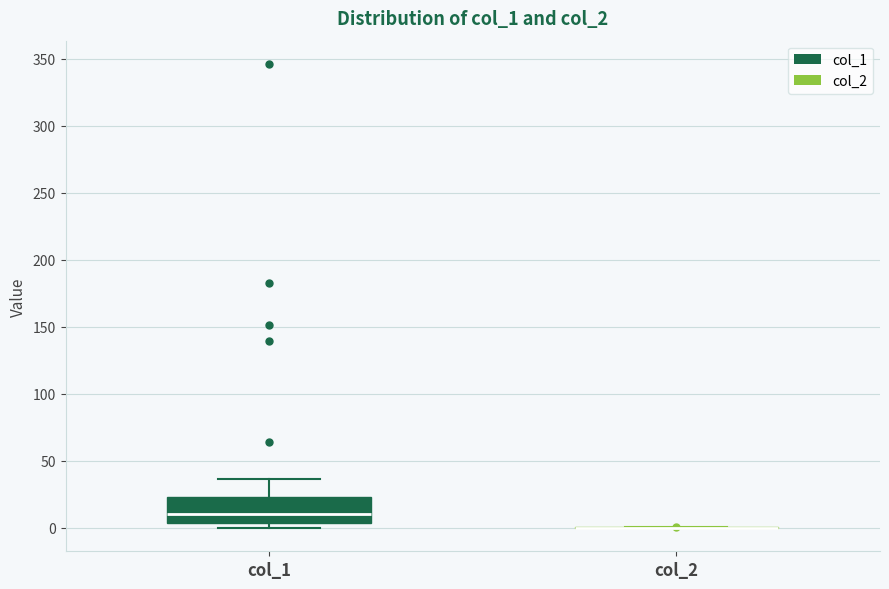

Which box is the tallest, from its lower edge to its upper edge?

col_1